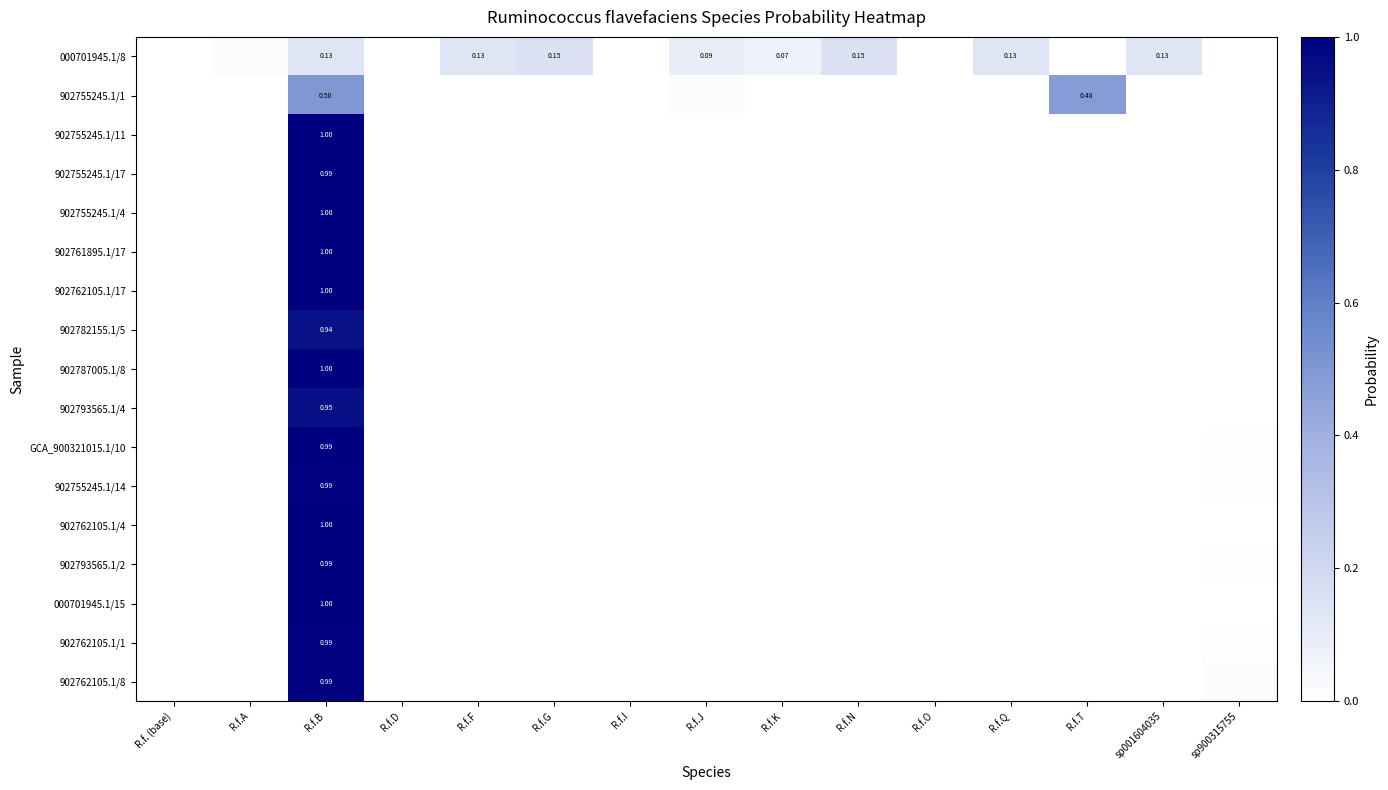

Is it true that 902755245.1/17 equals 0.0 at R.f.N?

True